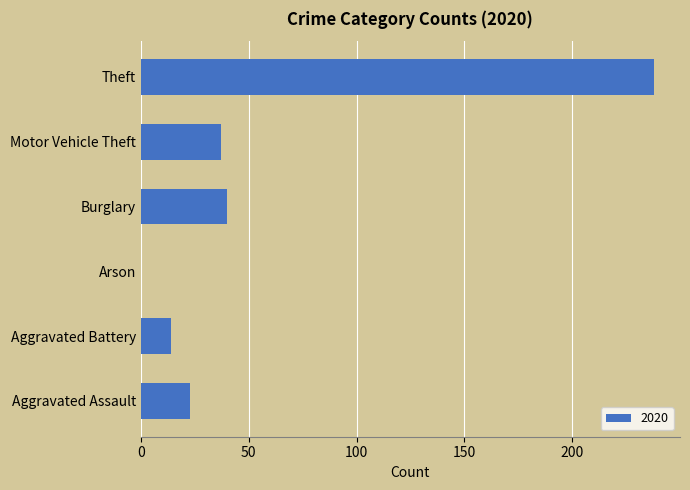

The chart shows a value of 40 at Burglary. True or false?

True